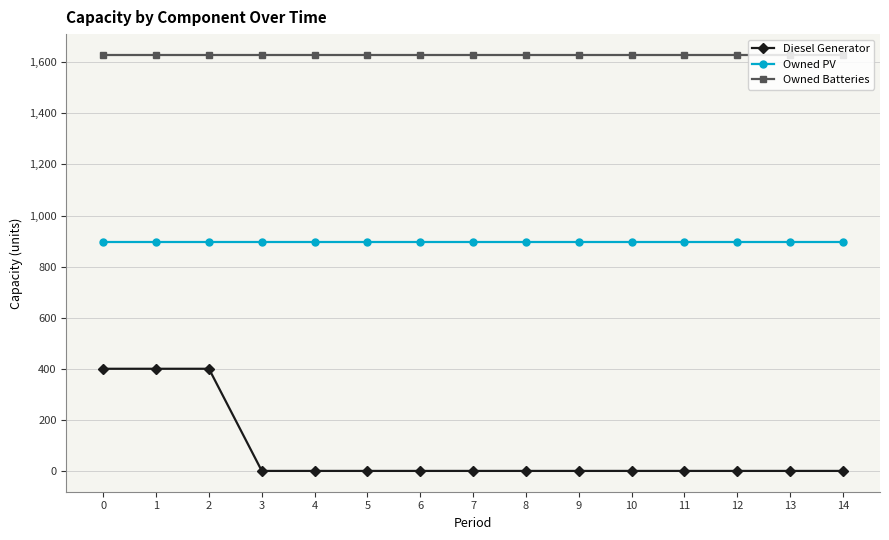

Which series has the widest spread of values?

Diesel Generator